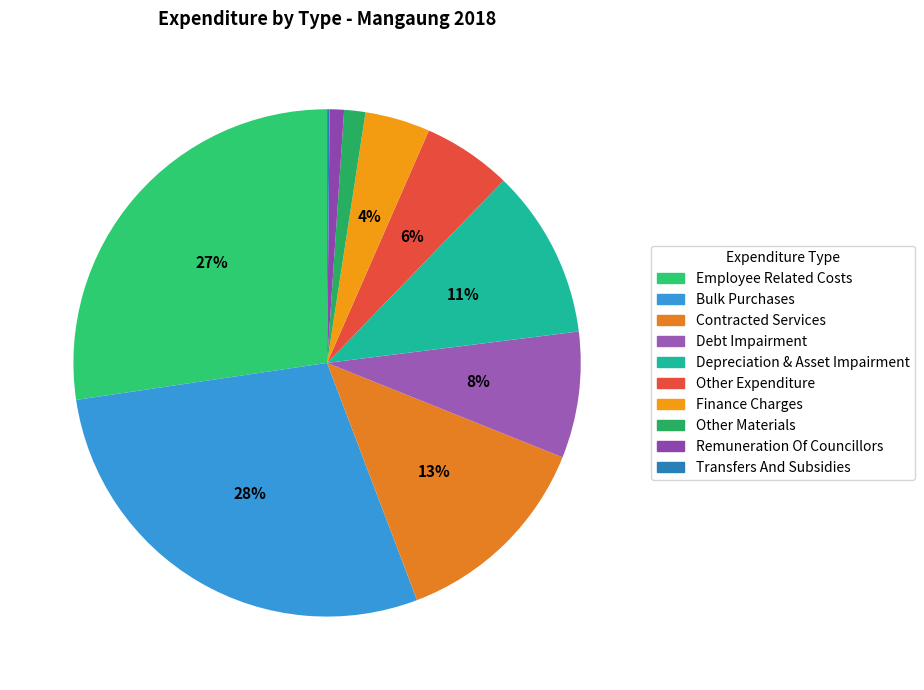

To the nearest percent, what is the difference between the largest and smallest slice percentages?

28%